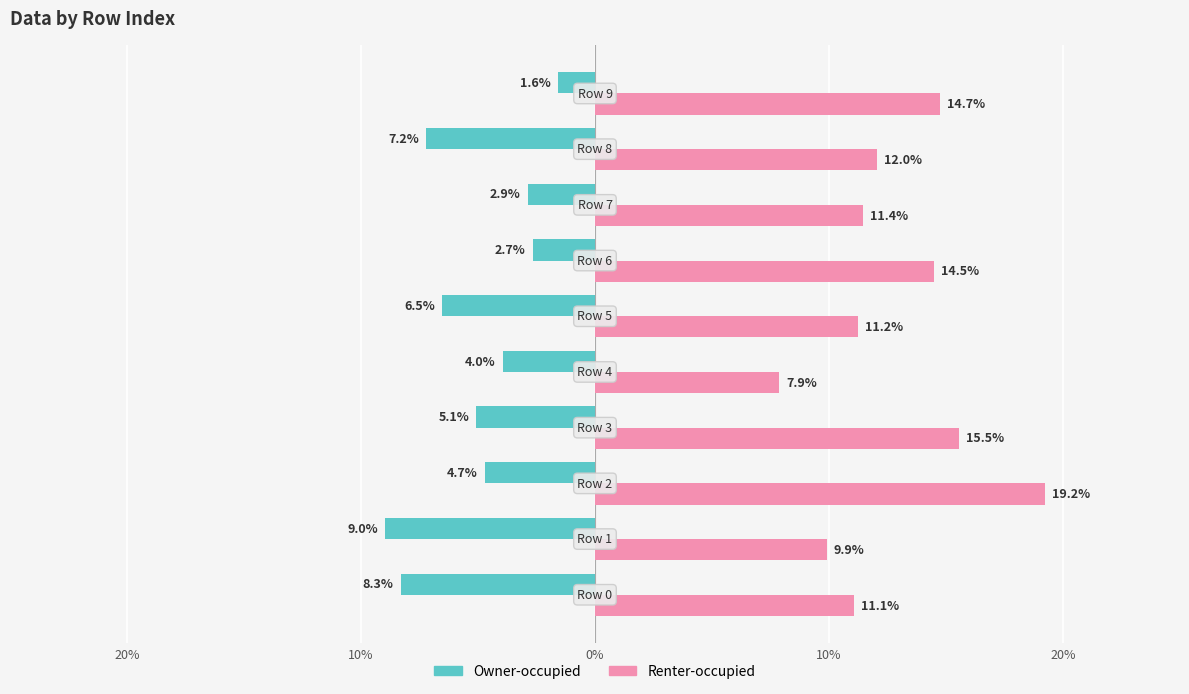

What is the value of the Renter-occupied bar at the 4th from the left?

0.1